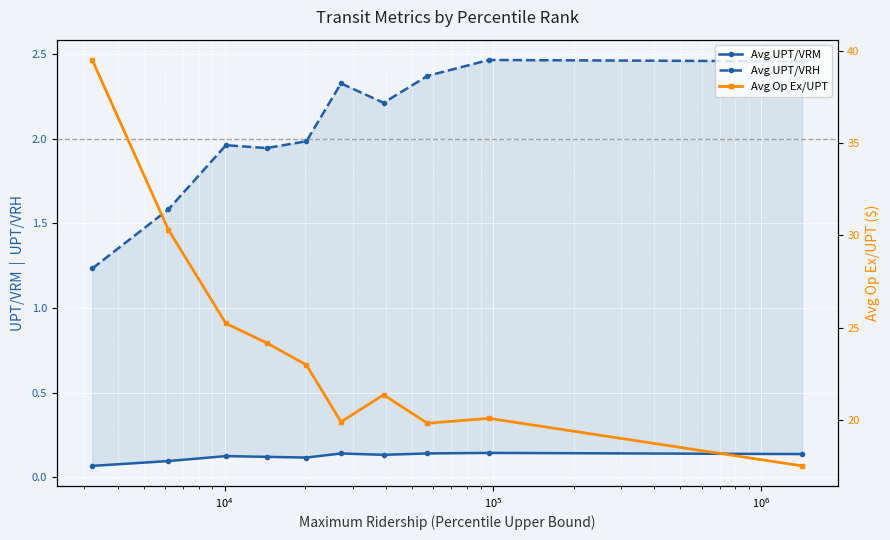

True or false: Avg Op Ex/UPT and Avg UPT/VRM cross at least once.

False